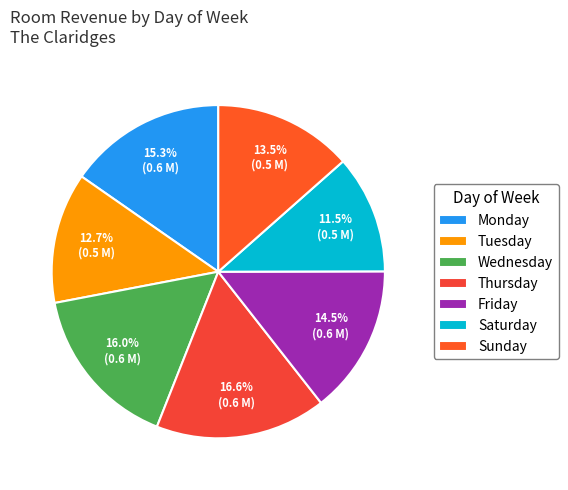

How much of the chart is everything except Wednesday?

84.0%